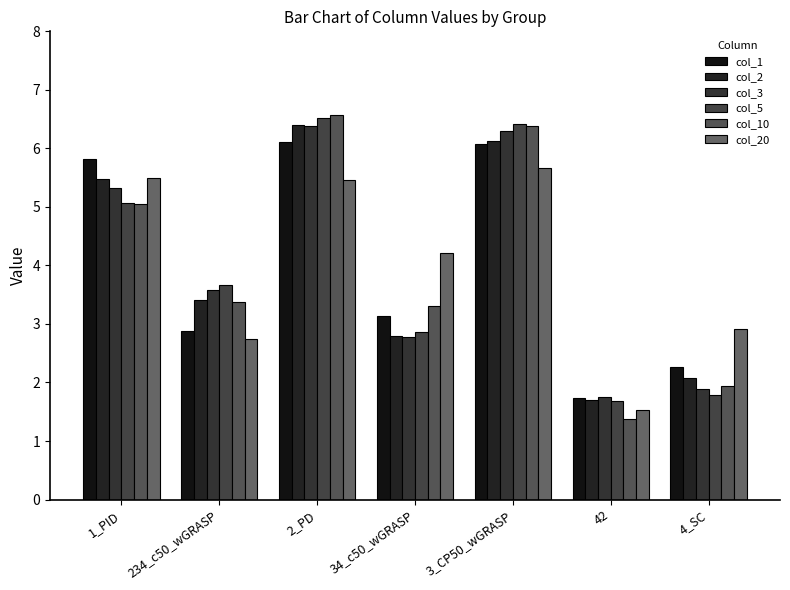

What is the highest value of the col_5 series?

6.5